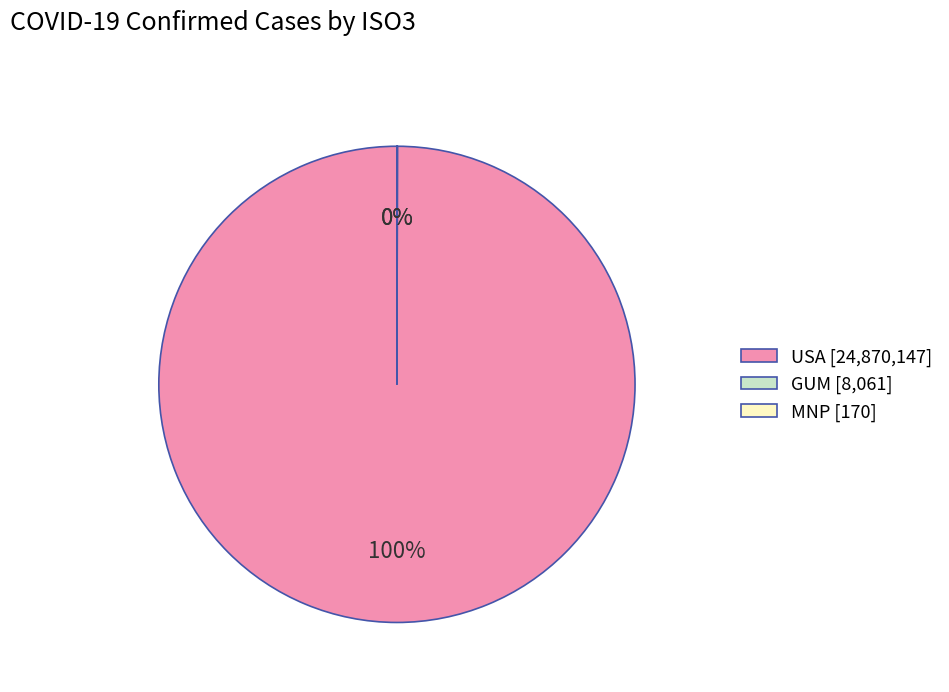

Which slice is the largest?

USA [24,870,147]